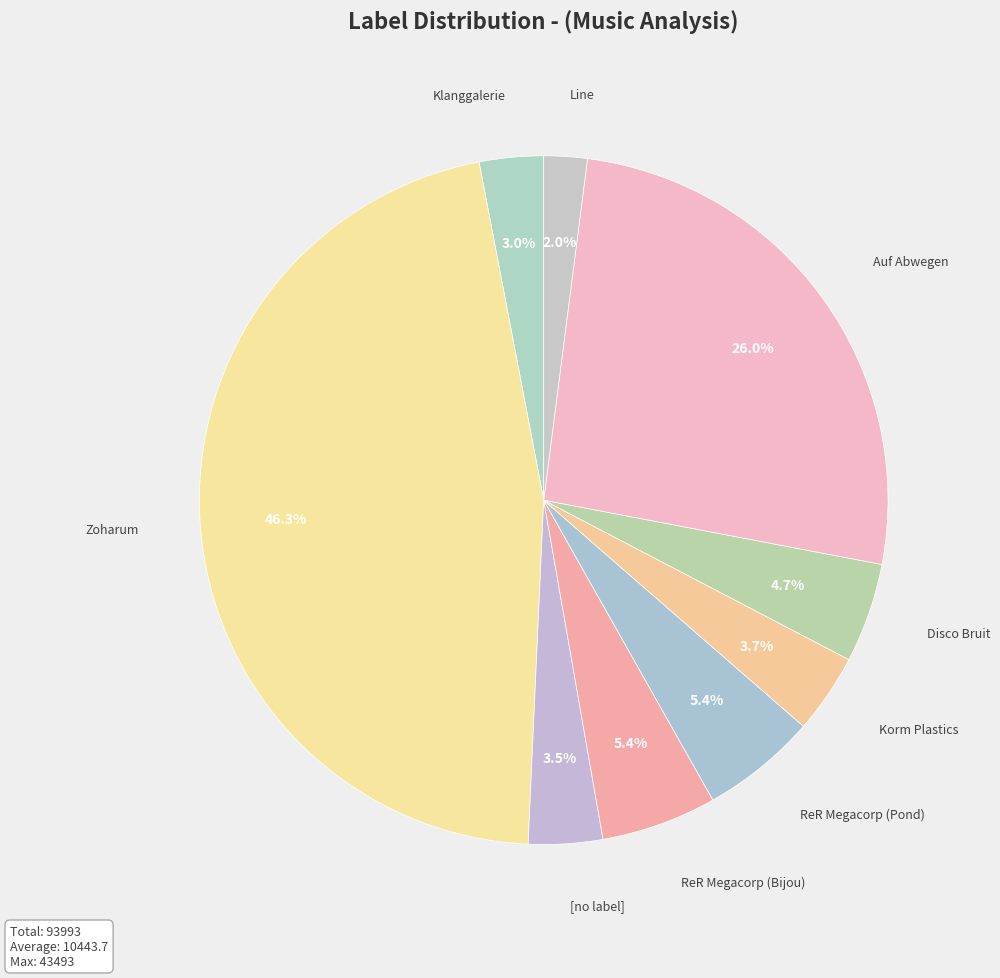

What percentage is NOT represented by [no label]?

96.5%